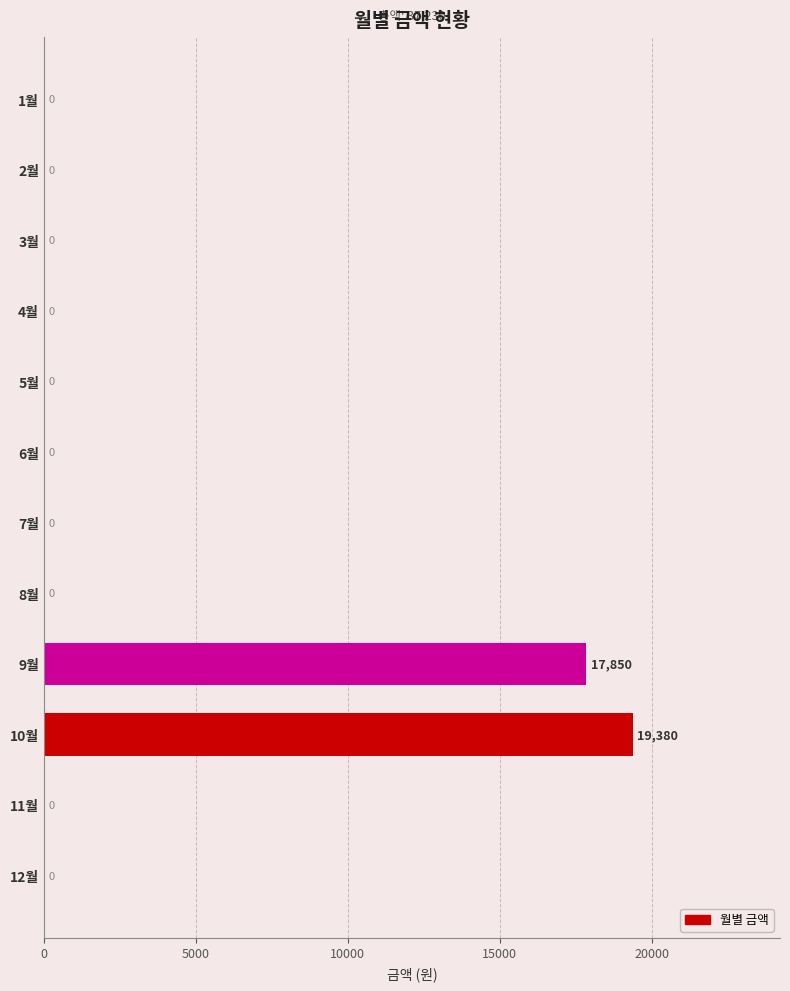

What is the sum of all values?

37230